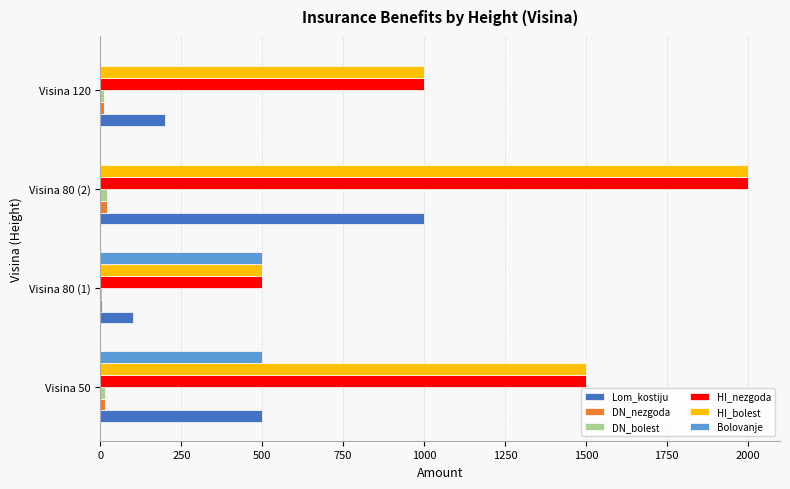

At which category is the sum across all series the highest?

Visina 80 (2)